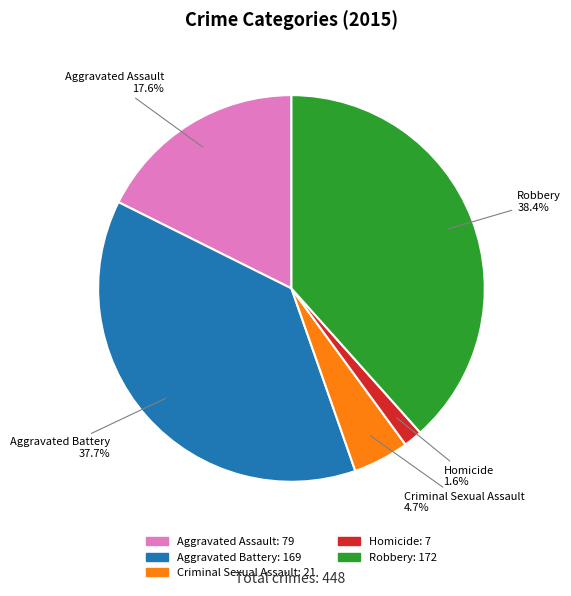

To the nearest percent, what is the average slice percentage?

20%